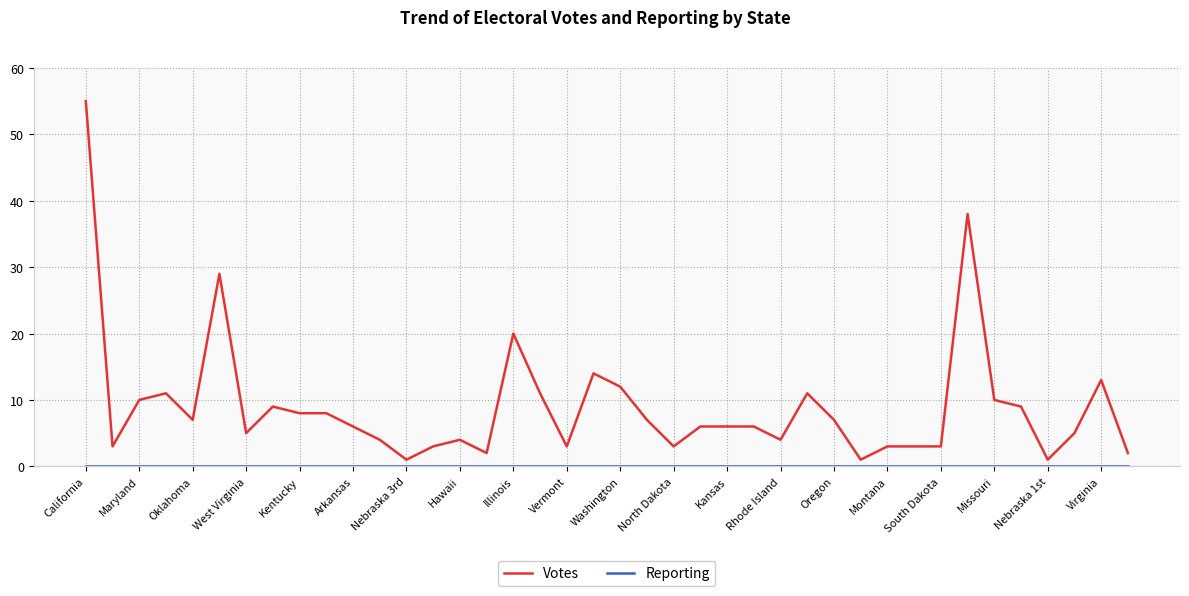

Which series has the largest total across all categories?

Votes